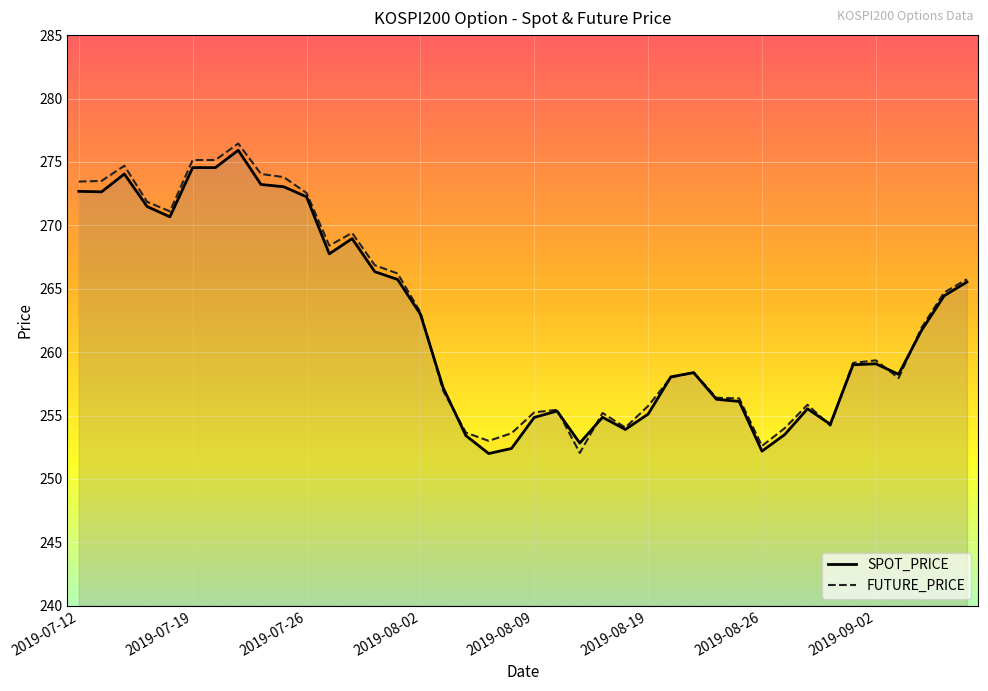

Which series has the largest range (max minus min)?

FUTURE_PRICE